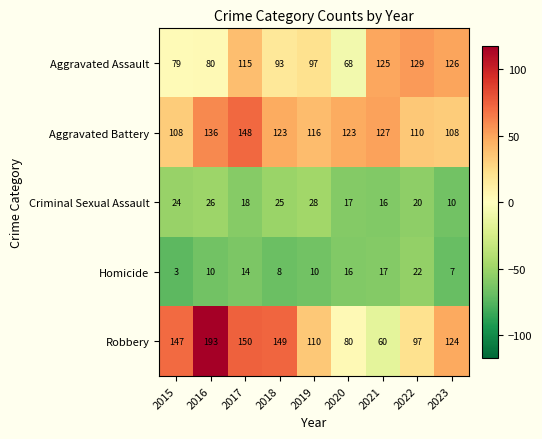

Where is Robbery nearest to the value 126?

2023